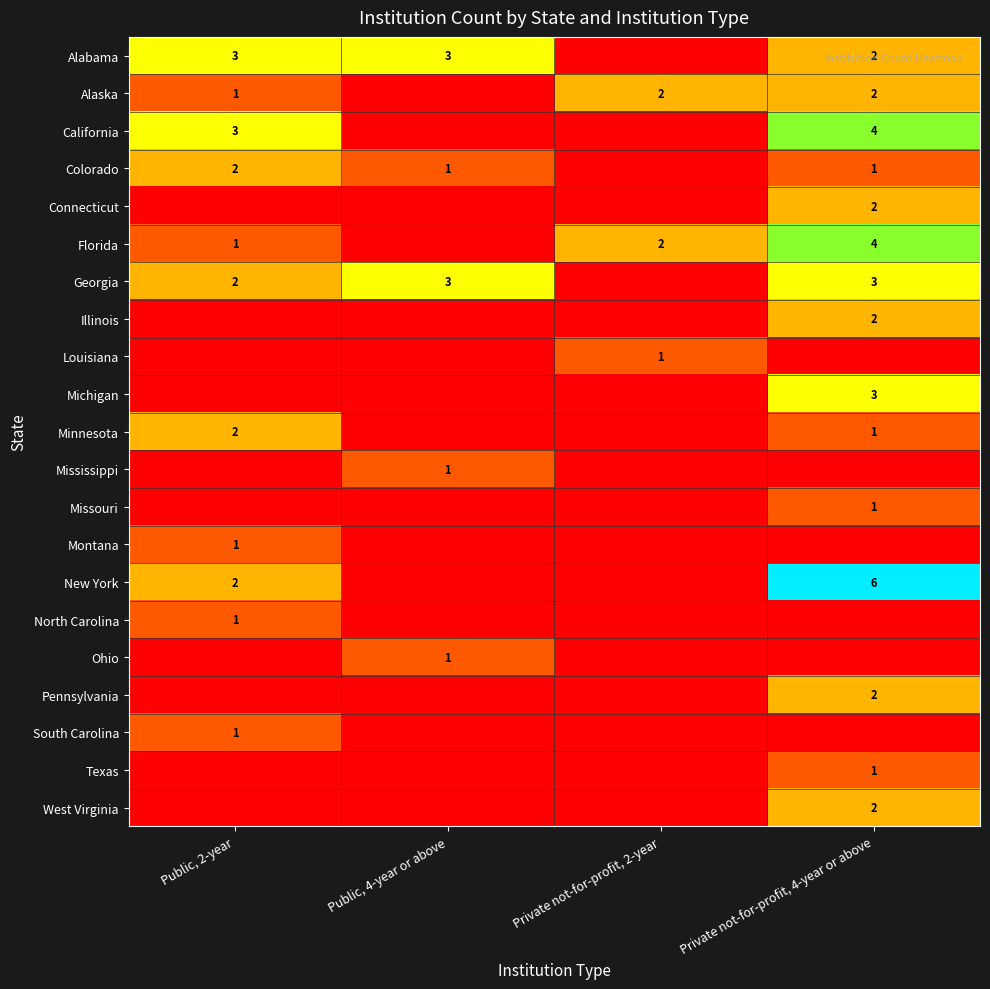

How many distinct data groups are displayed?

21